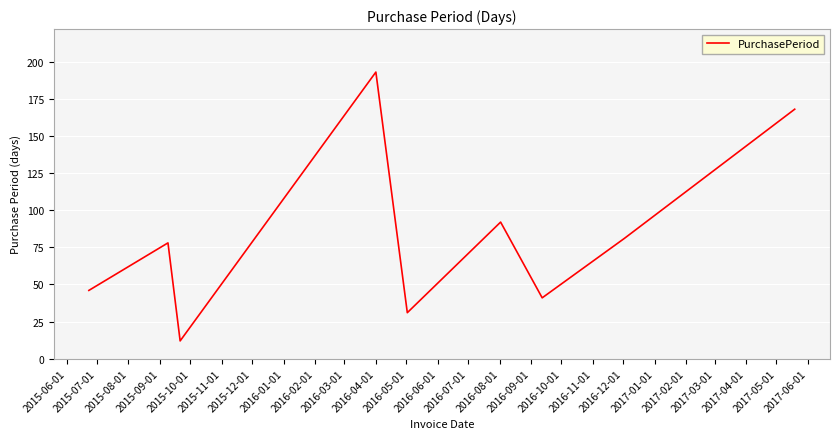

What is the smallest value displayed?

12